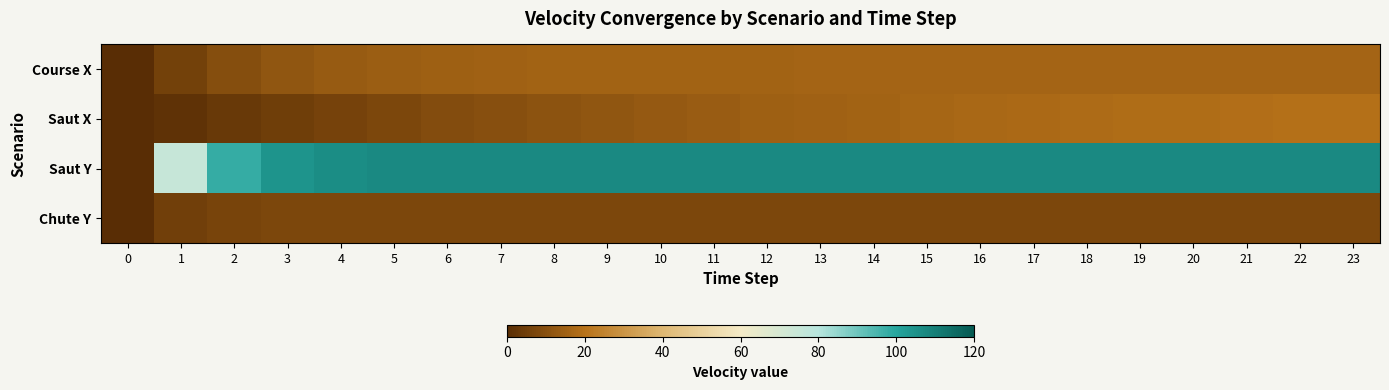

Reading left to right, list all the values displayed in this chart.

Course X: 0=0.0	1=5.8	2=9.4	3=11.8	4=13.3	5=14.3	6=14.9	7=15.3	8=15.5	9=15.7	10=15.8	11=15.9	12=15.9	13=16.0	14=16.0	15=16.0	16=16.0	17=16.0	18=16.0	19=16.0	20=16.0	21=16.0	22=16.0	23=16.0
Saut X: 0=0.0	1=1.8	2=3.5	3=5.1	4=6.5	5=7.8	6=9.1	7=10.2	8=11.2	9=12.1	10=13.0	11=13.8	12=14.5	13=15.2	14=15.8	15=16.4	16=16.9	17=17.4	18=17.9	19=18.3	20=18.7	21=19.0	22=19.3	23=19.6
Saut Y: 0=0.0	1=75.0	2=97.5	3=104.2	4=106.3	5=106.9	6=107.1	7=107.1	8=107.1	9=107.1	10=107.1	11=107.1	12=107.1	13=107.1	14=107.1	15=107.1	16=107.1	17=107.1	18=107.1	19=107.1	20=107.1	21=107.1	22=107.1	23=107.1
Chute Y: 0=0.0	1=5.4	2=7.0	3=7.5	4=7.7	5=7.7	6=7.7	7=7.7	8=7.7	9=7.7	10=7.7	11=7.7	12=7.7	13=7.7	14=7.7	15=7.7	16=7.7	17=7.7	18=7.7	19=7.7	20=7.7	21=7.7	22=7.7	23=7.7